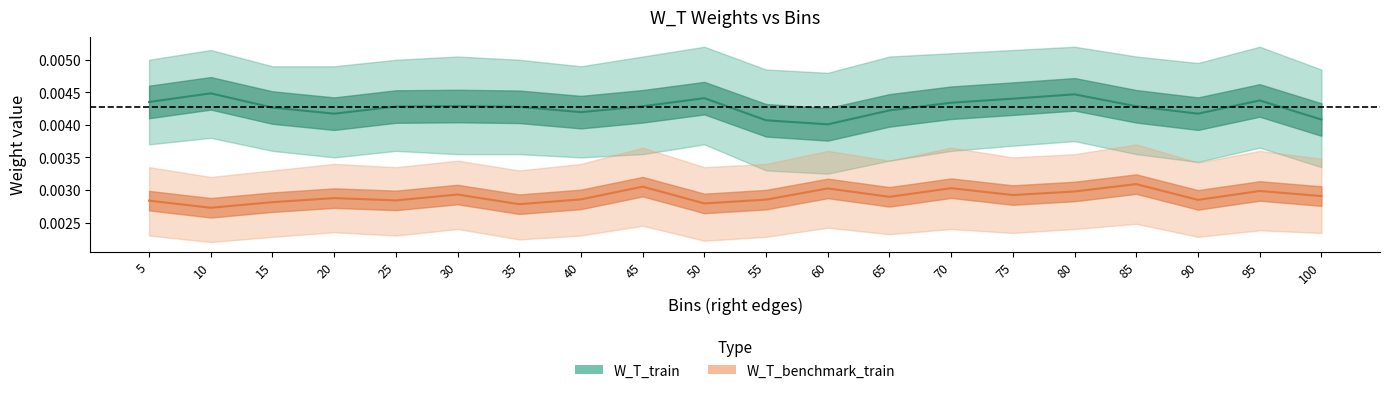

True or false: W_T_train_upper and W_T_bench_lower intersect in this chart.

False